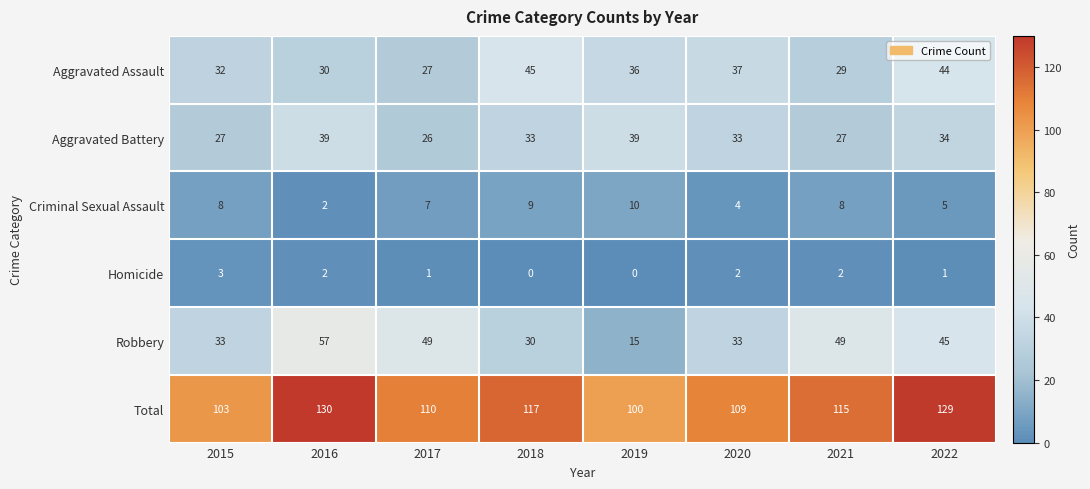

At which category is the sum across all series the highest?

2016